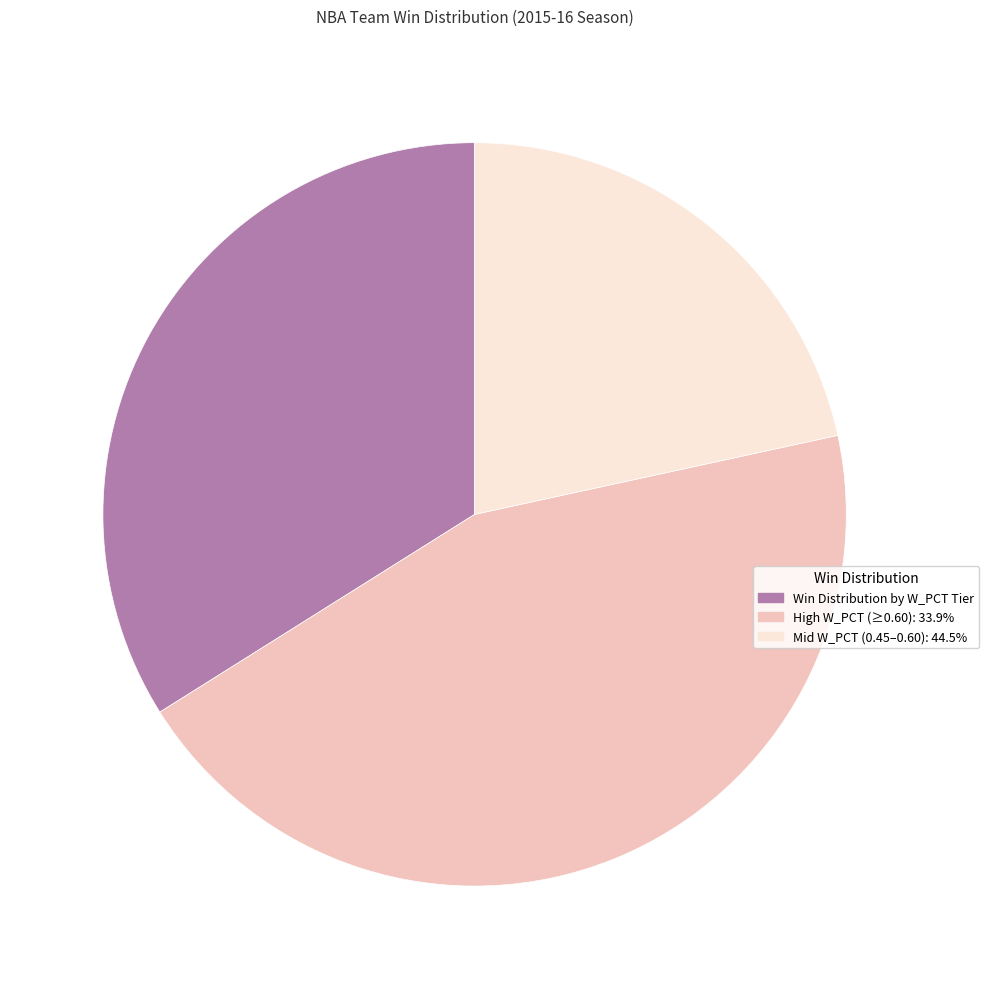

Is there a majority slice in this chart?

No